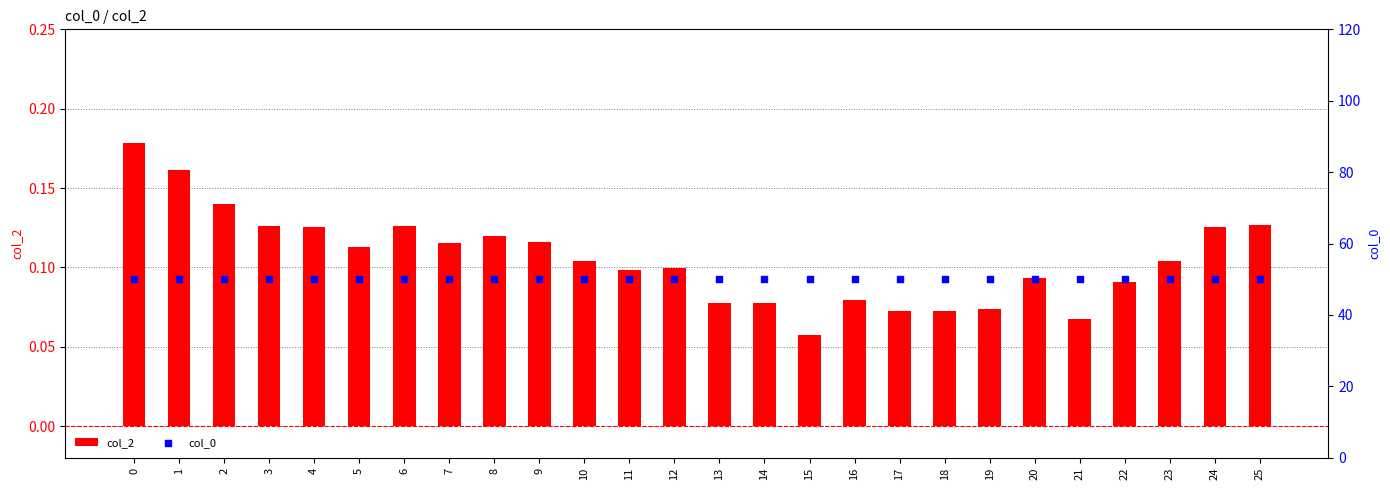

Which series has the largest total across all categories?

col_0